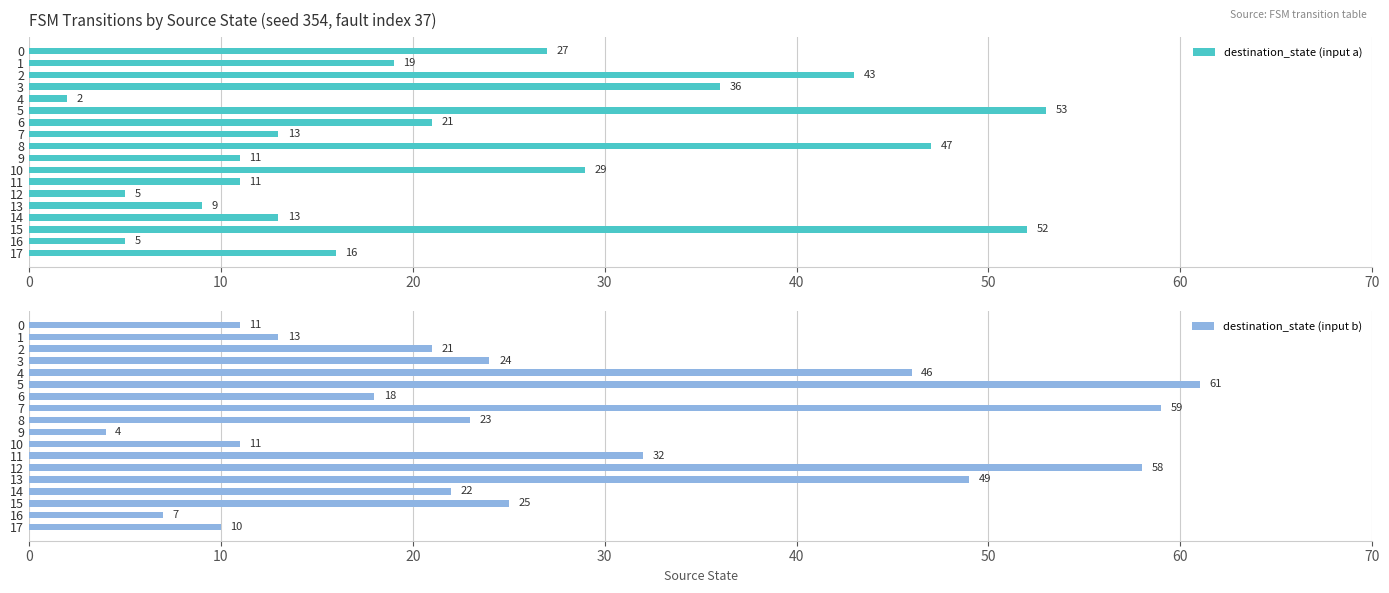

True or false: destination_state (input a) has a value of 16 at 9.

False